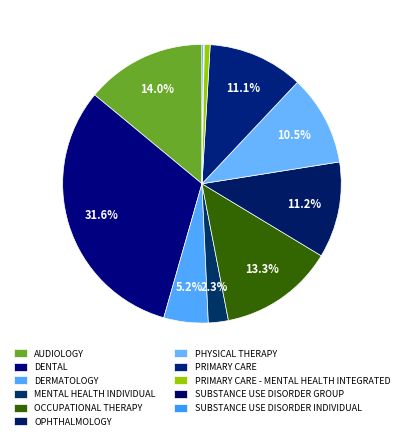

Rank the categories by value from highest to lowest.

DENTAL, AUDIOLOGY, OCCUPATIONAL THERAPY, OPHTHALMOLOGY, PRIMARY CARE, PHYSICAL THERAPY, DERMATOLOGY, MENTAL HEALTH INDIVIDUAL, PRIMARY CARE - MENTAL HEALTH INTEGRATED, SUBSTANCE USE DISORDER INDIVIDUAL, SUBSTANCE USE DISORDER GROUP